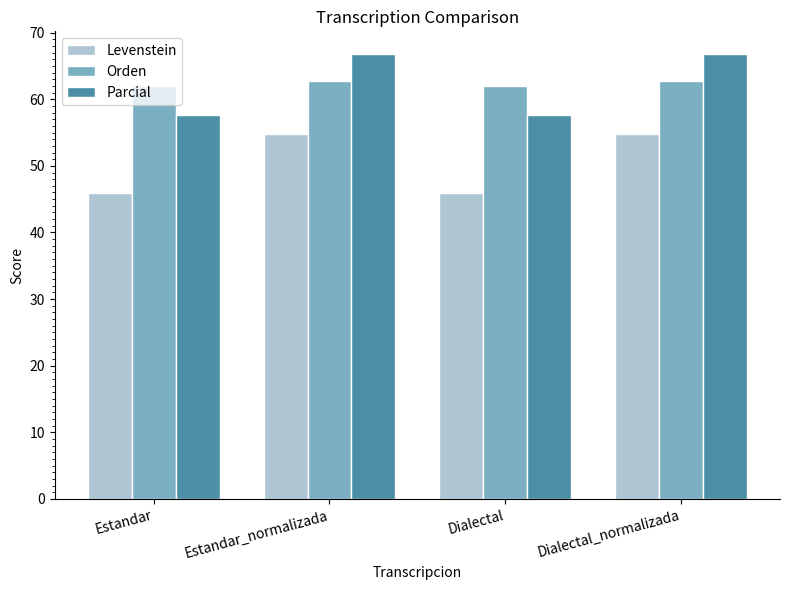

Reading left to right, what are all the values shown in this chart?

Levenstein: Estandar=45.9	Estandar_normalizada=54.7	Dialectal=45.9	Dialectal_normalizada=54.7
Orden: Estandar=62.0	Estandar_normalizada=62.7	Dialectal=62.0	Dialectal_normalizada=62.7
Parcial: Estandar=57.7	Estandar_normalizada=66.8	Dialectal=57.7	Dialectal_normalizada=66.8